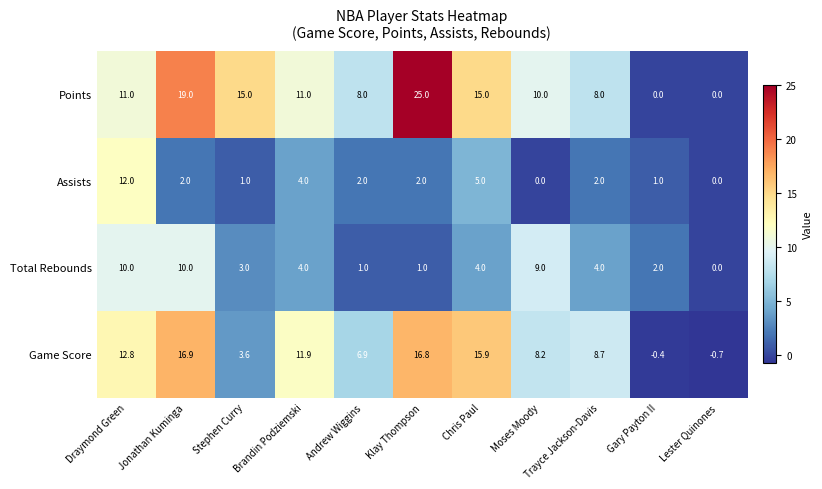

What is the smallest value displayed?

-0.7